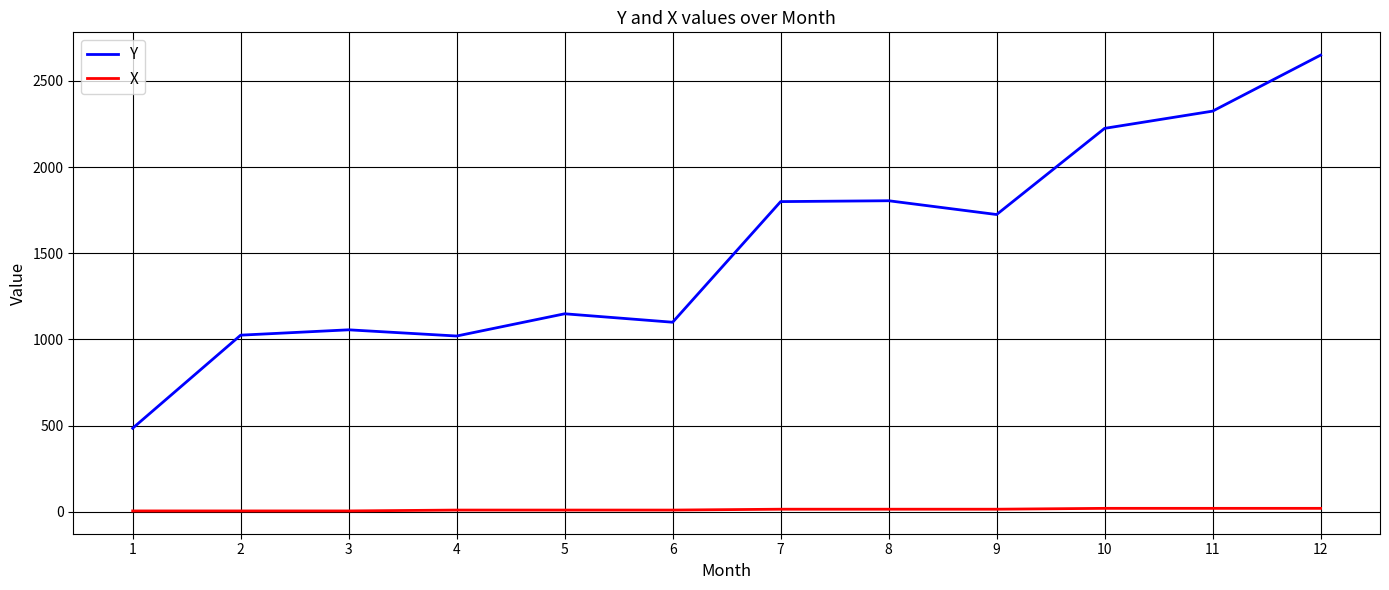

True or false: Y has a value of 1058 at 8.

False